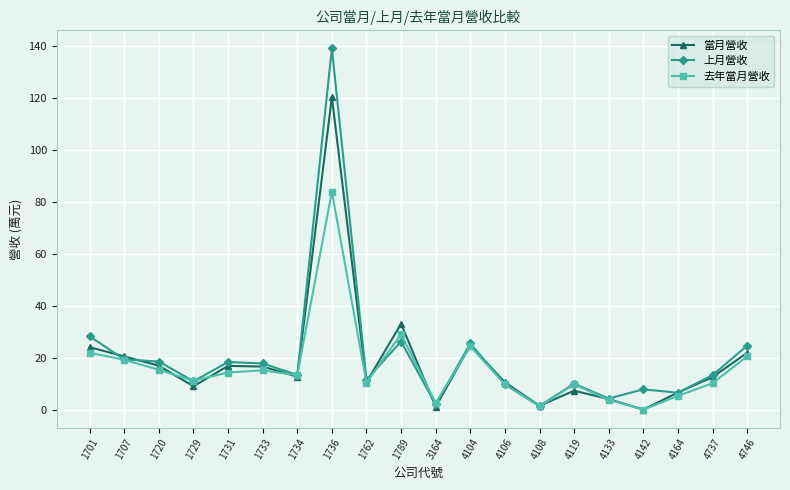

How many categories are shown in the chart?

20